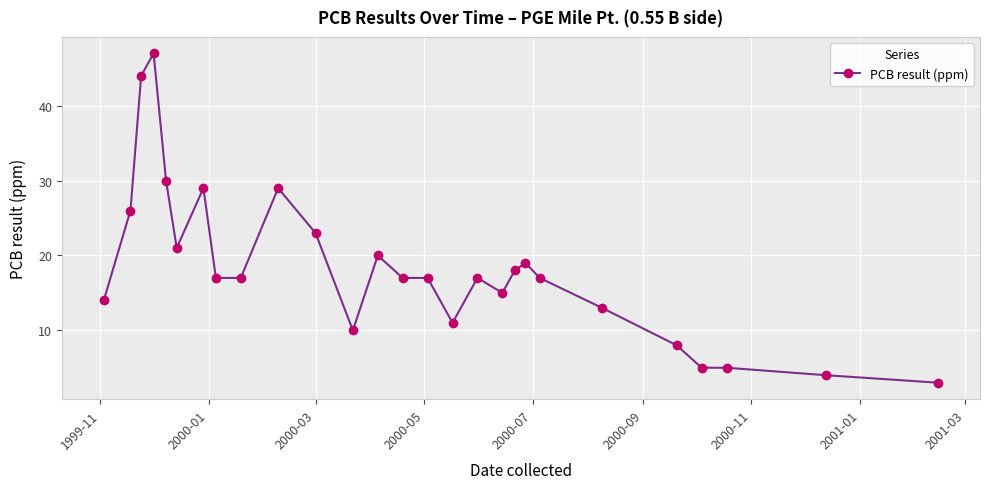

What is the average value?

18